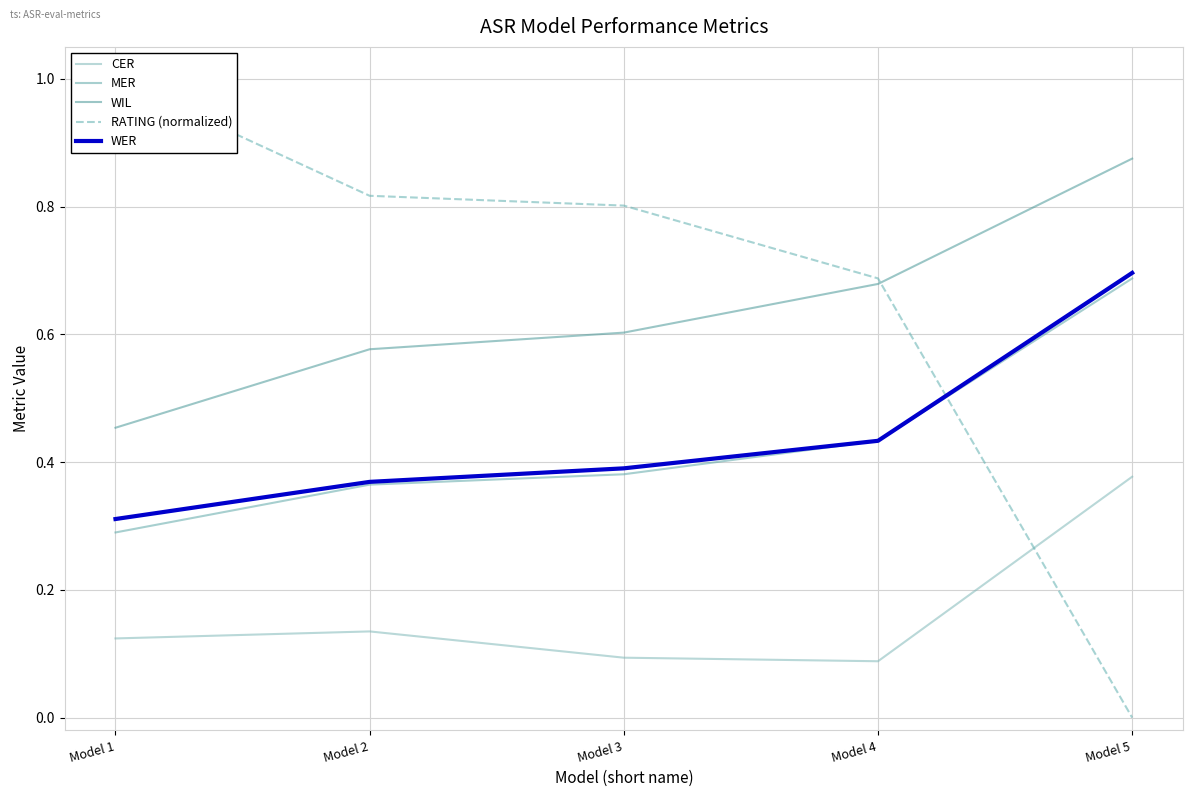

True or false: WER has a value of 0.4 at Model 4.

True